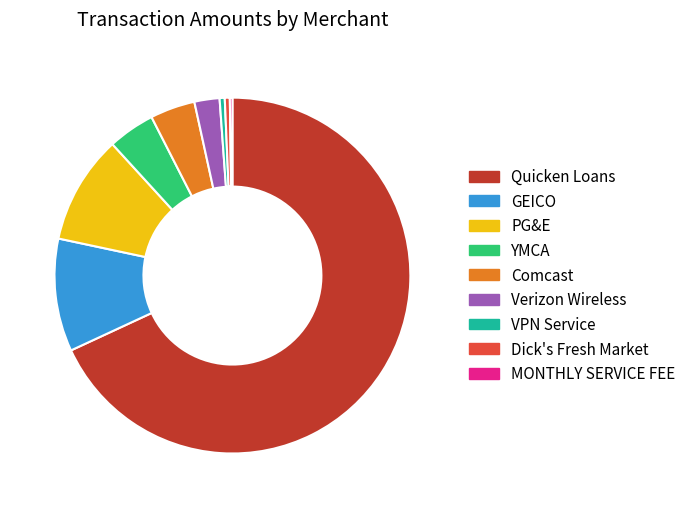

Is the sum of GEICO and Verizon Wireless greater than half?

No